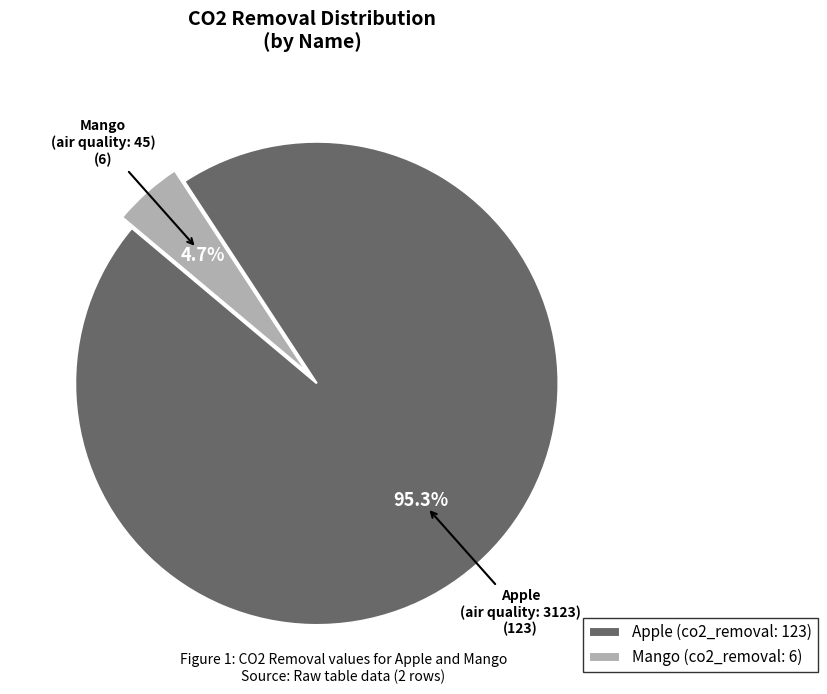

Which category accounts for the majority?

Apple (co2_removal: 123)